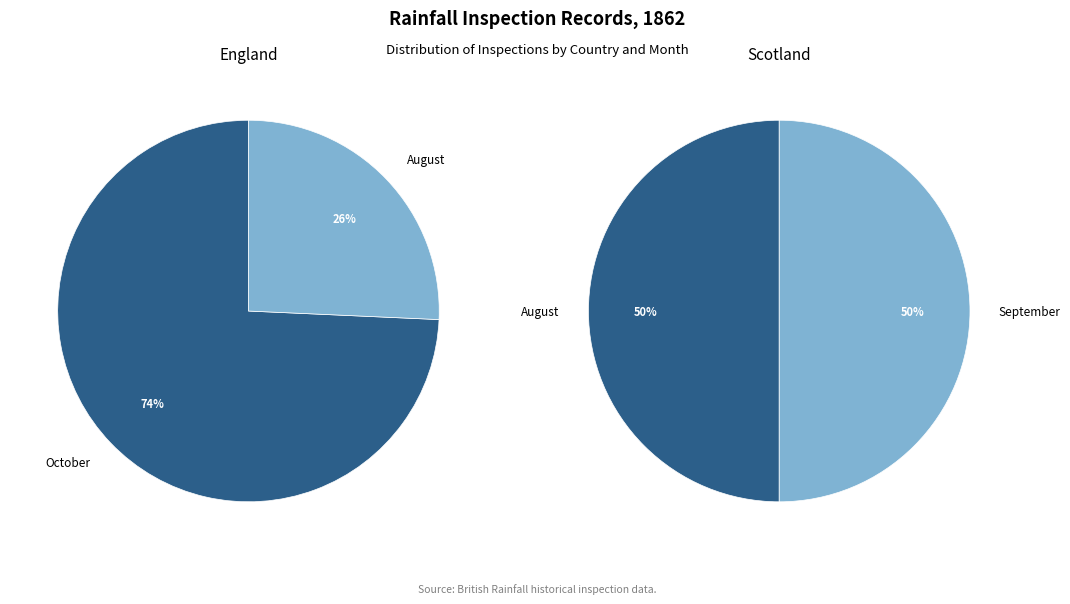

What portion of the pie excludes 1862 September?

81.1%